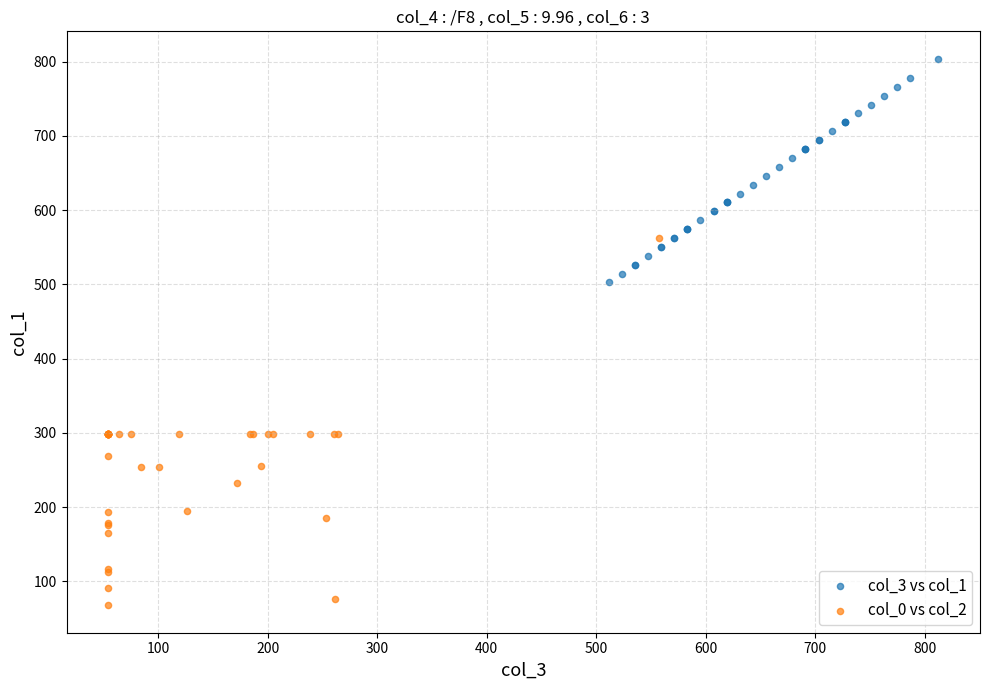

Which series has the widest spread of Y values?

col_0 vs col_2